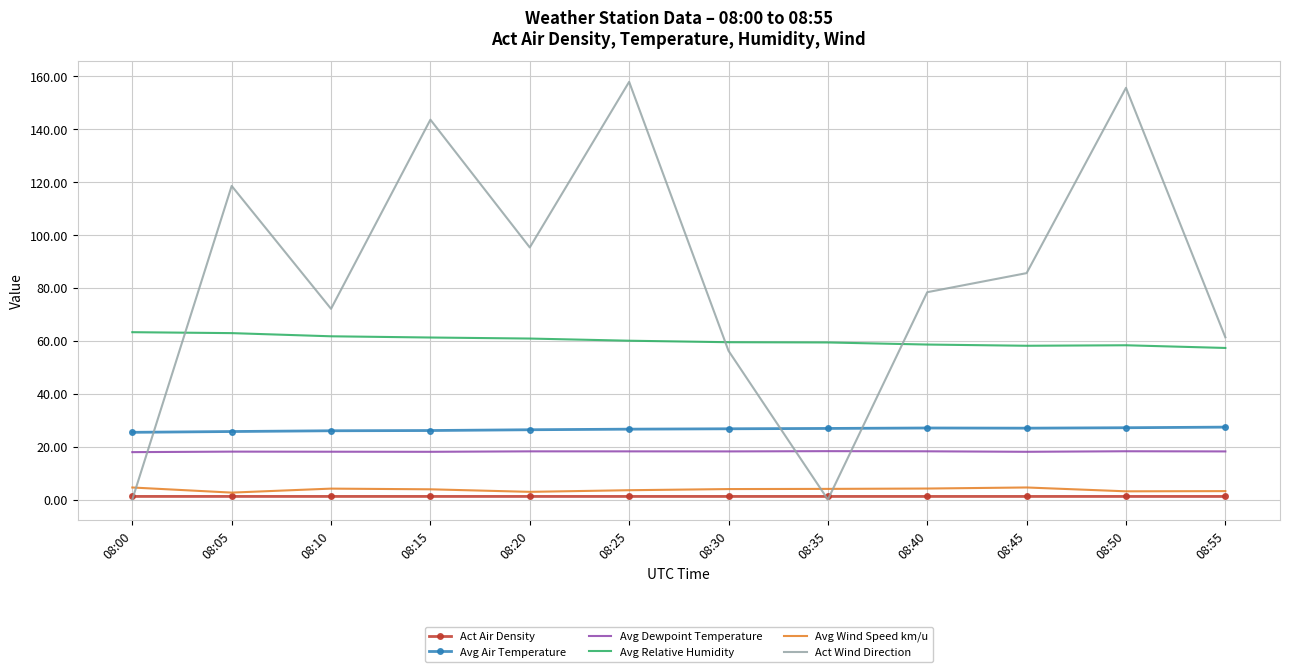

What is the difference between the highest and lowest values at 08:00?

63.3